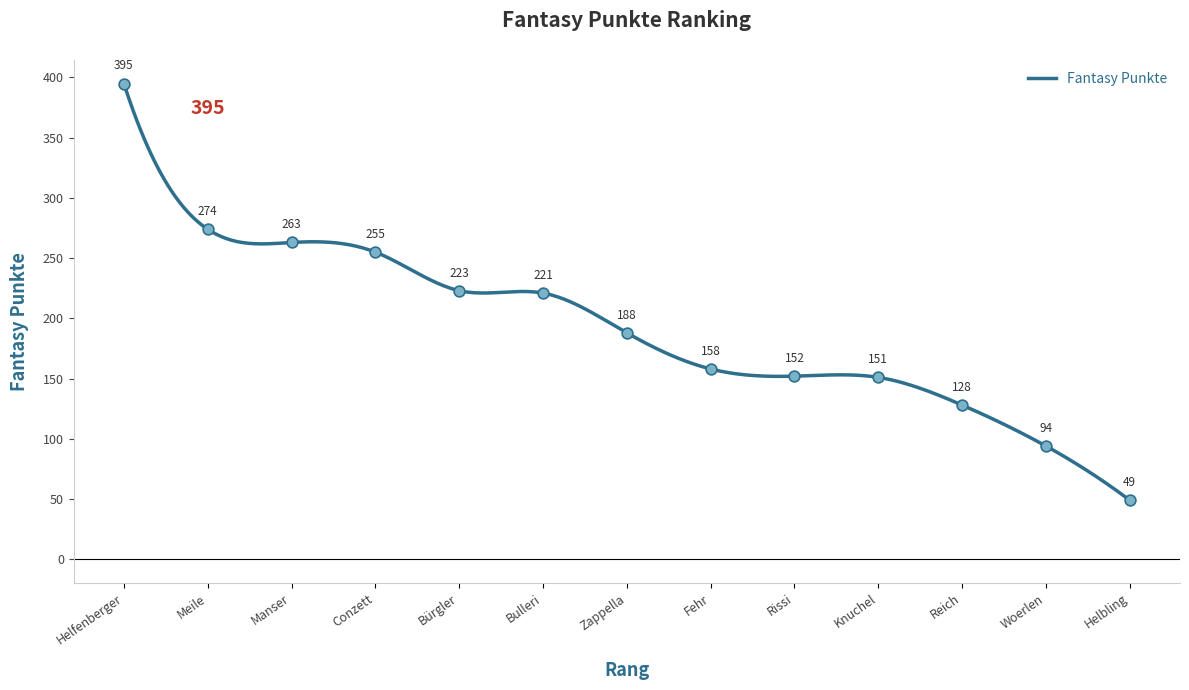

Which has a higher value, Manser or Bürgler?

Manser